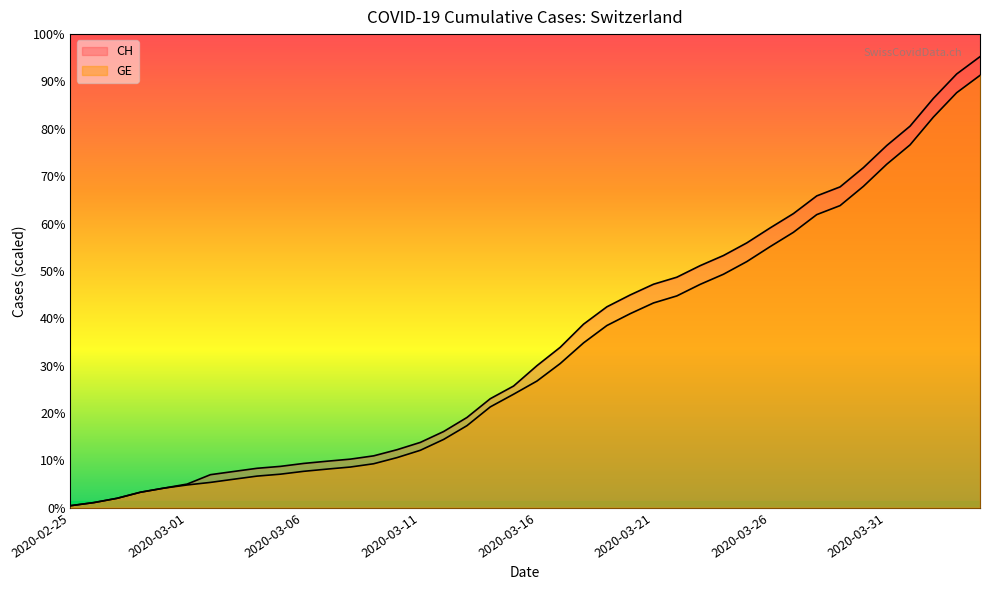

How many data points does each series have?

40